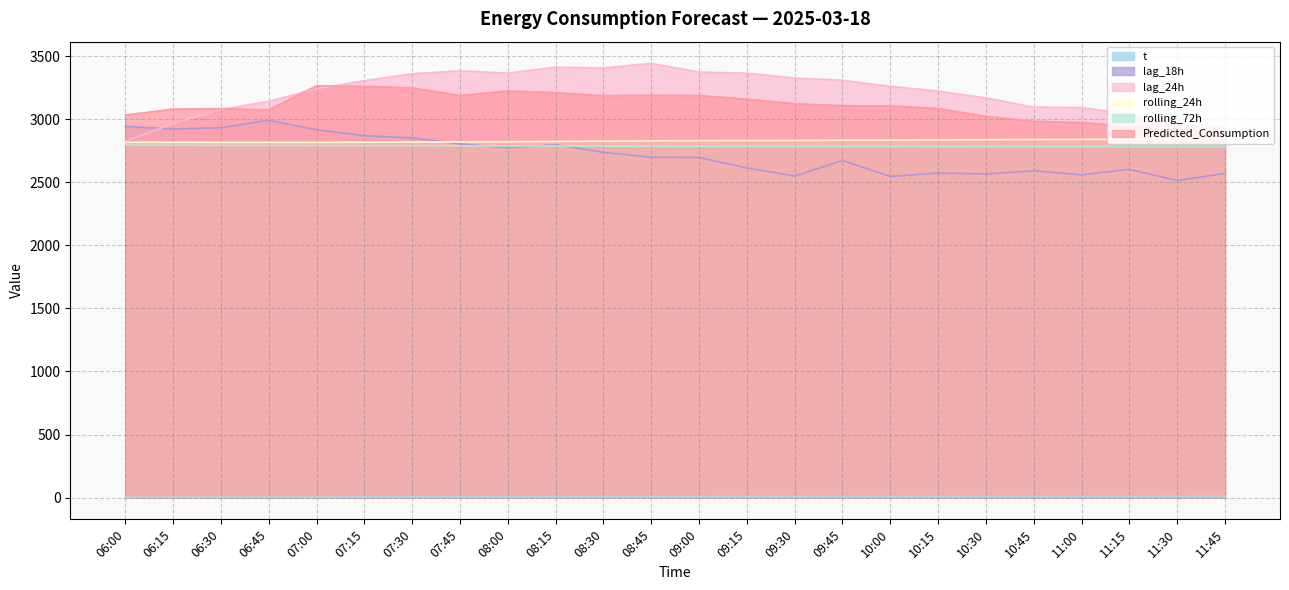

True or false: rolling_72h and t intersect in this chart.

False